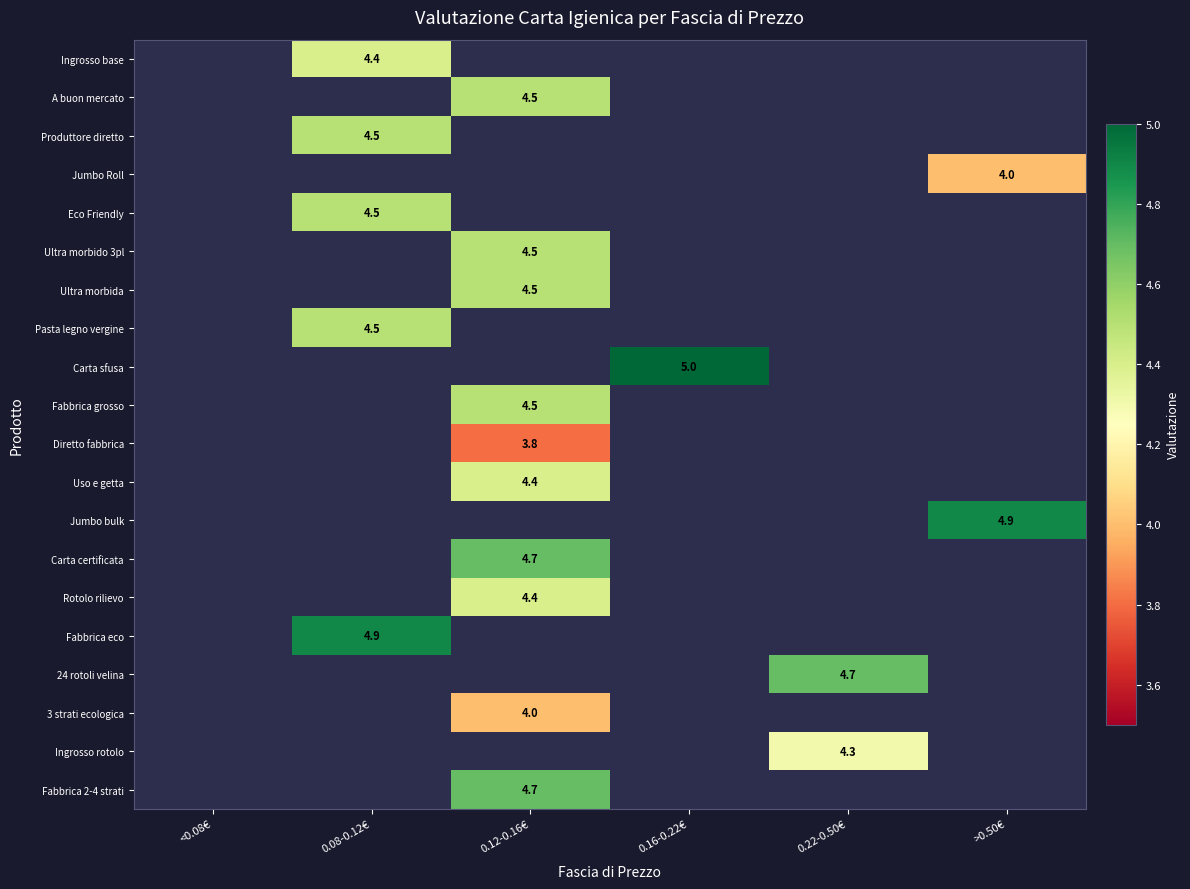

The value of Ingrosso base at 0.08-0.12€ is 4.4. True or false?

True